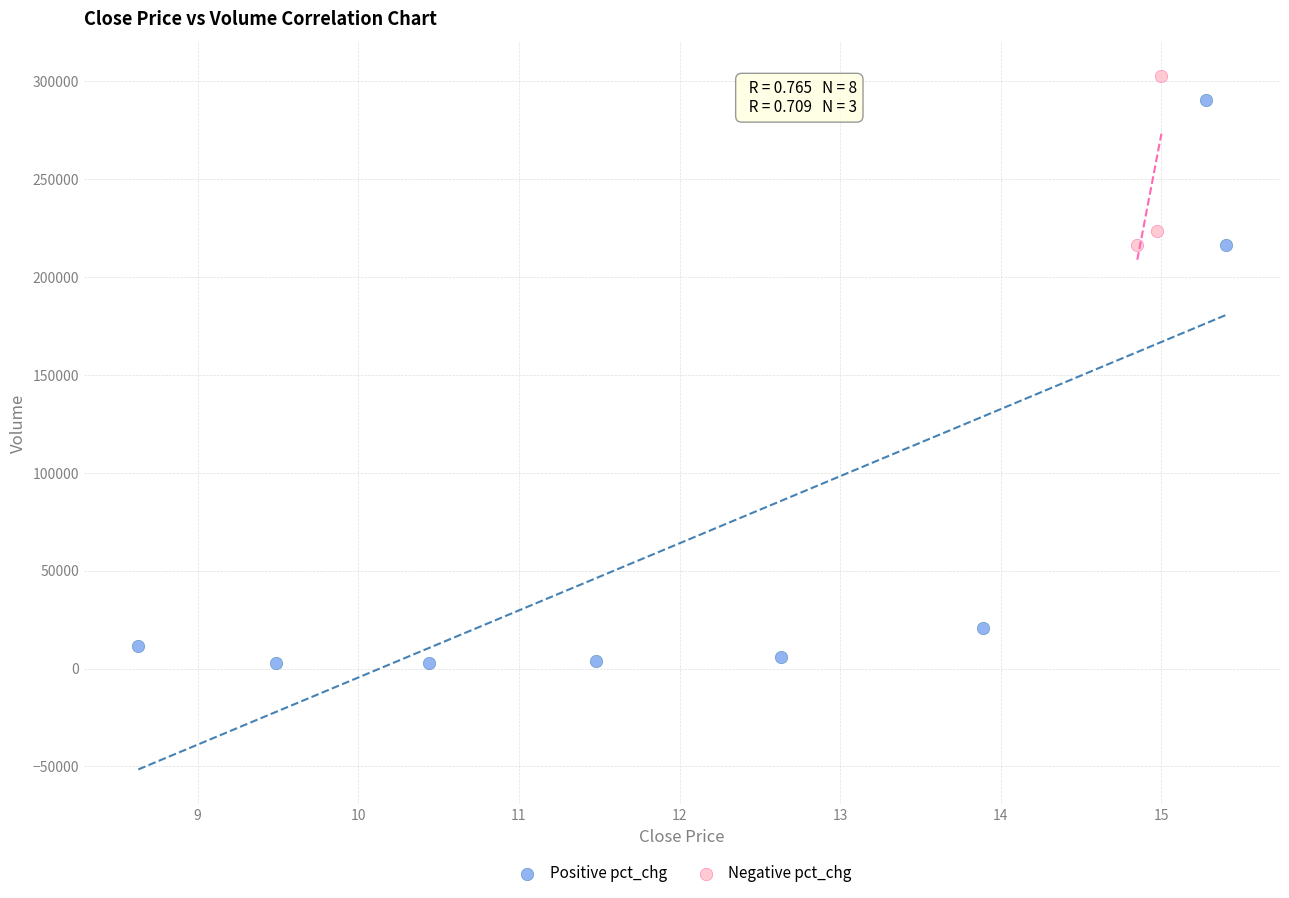

Which series has the widest spread of Y values?

Positive pct_chg